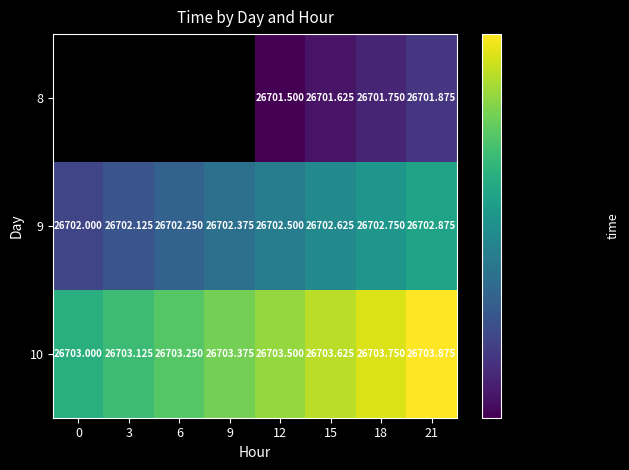

Count the number of data series in this chart.

3